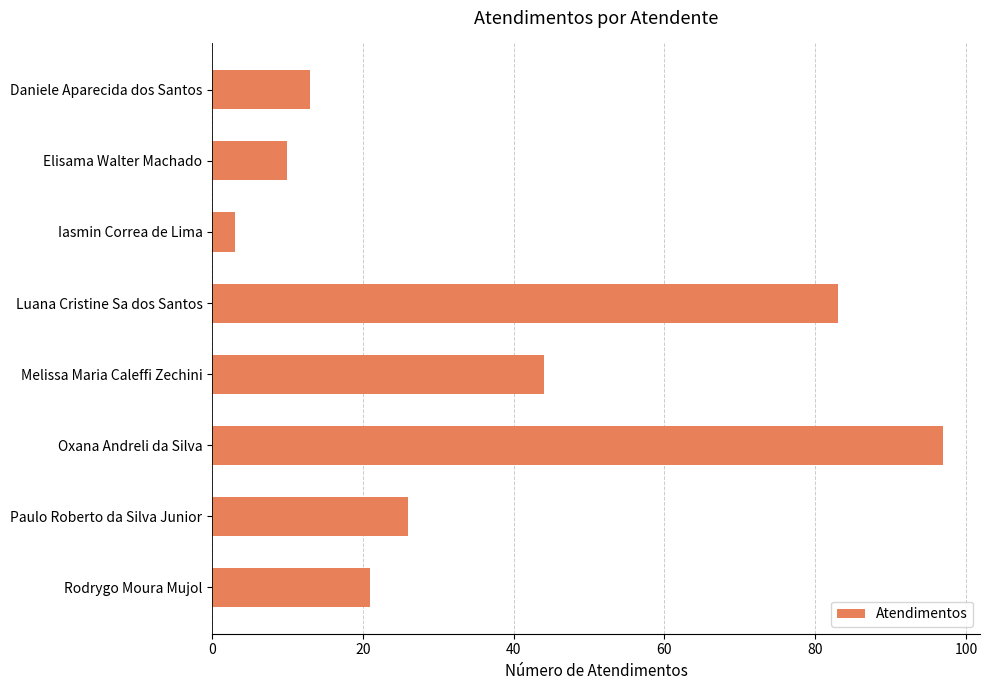

At which category does the chart reach its minimum across all series?

Iasmin Correa de Lima